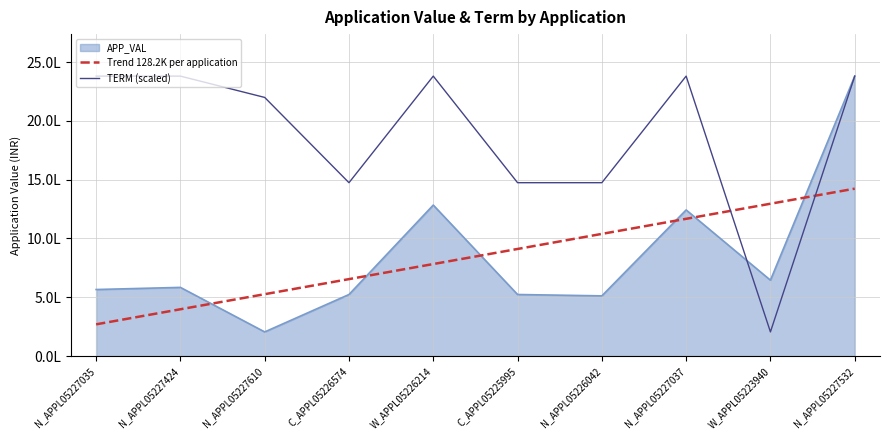

How many interior local valleys does the TERM (scaled) series have?

2